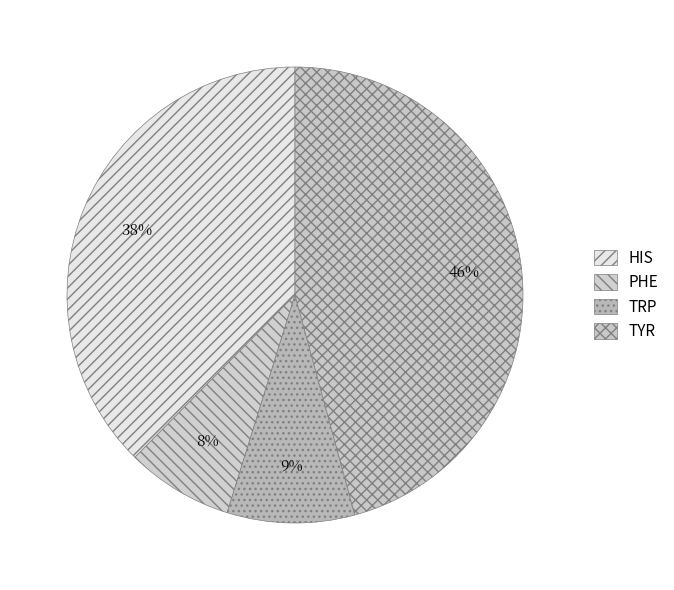

To the nearest percent, what is the average slice percentage?

25%